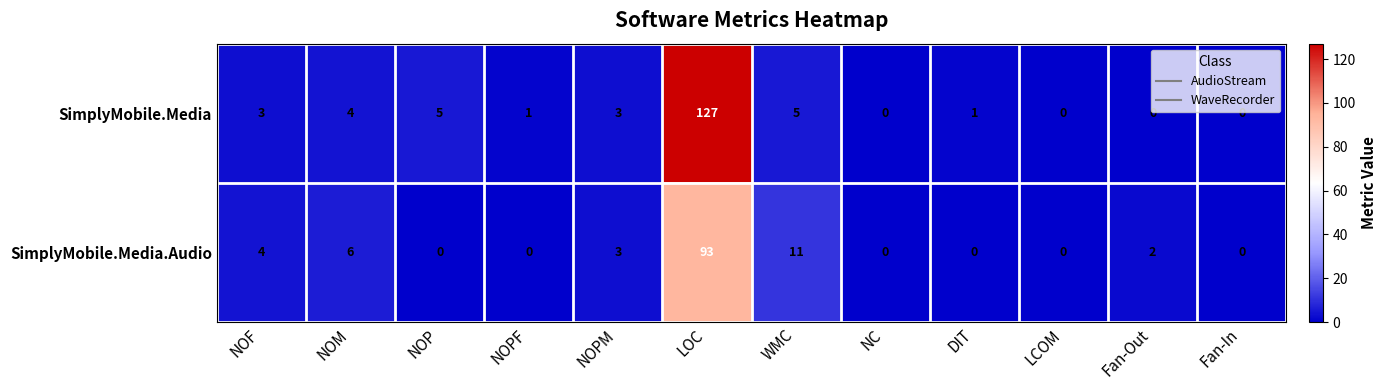

True or false: SimplyMobile.Media has a value of 7 at WMC.

False